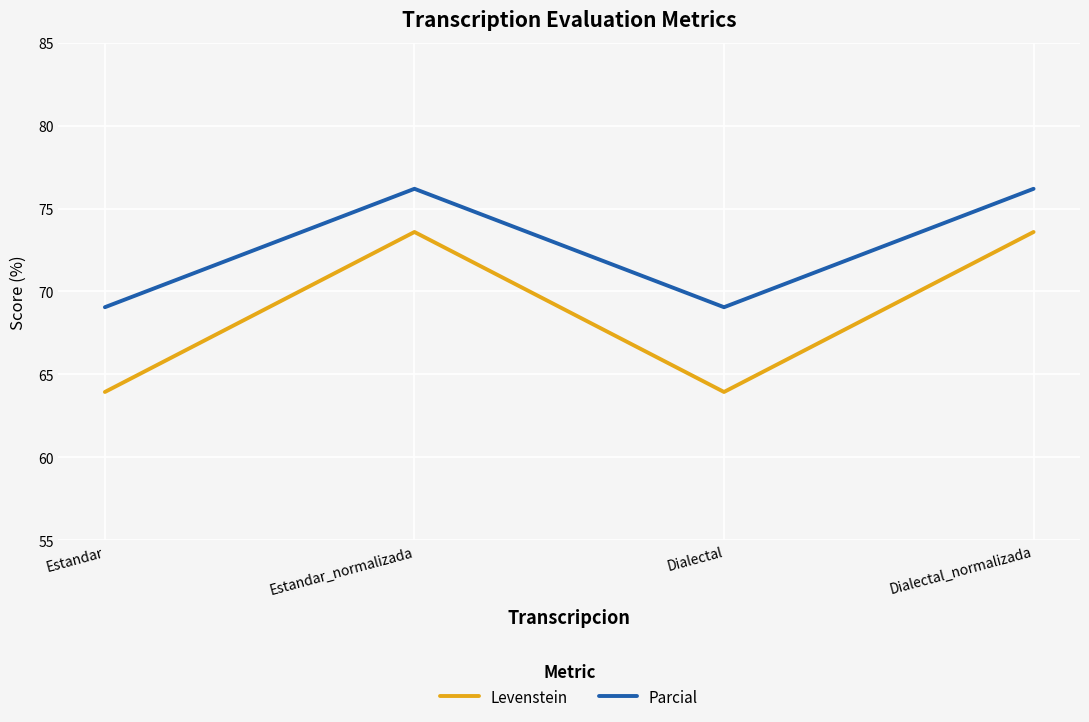

True or false: Levenstein and Parcial cross at least once.

False